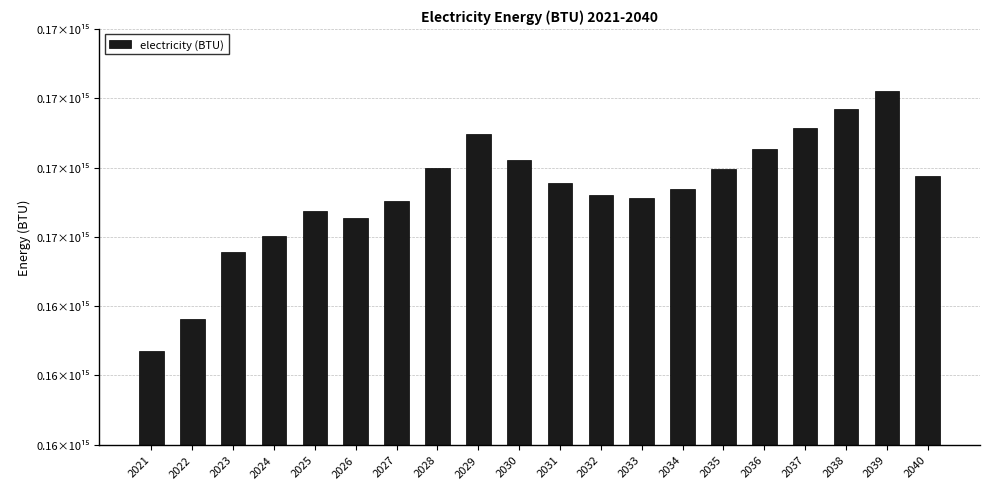

Are the bars horizontal?

No